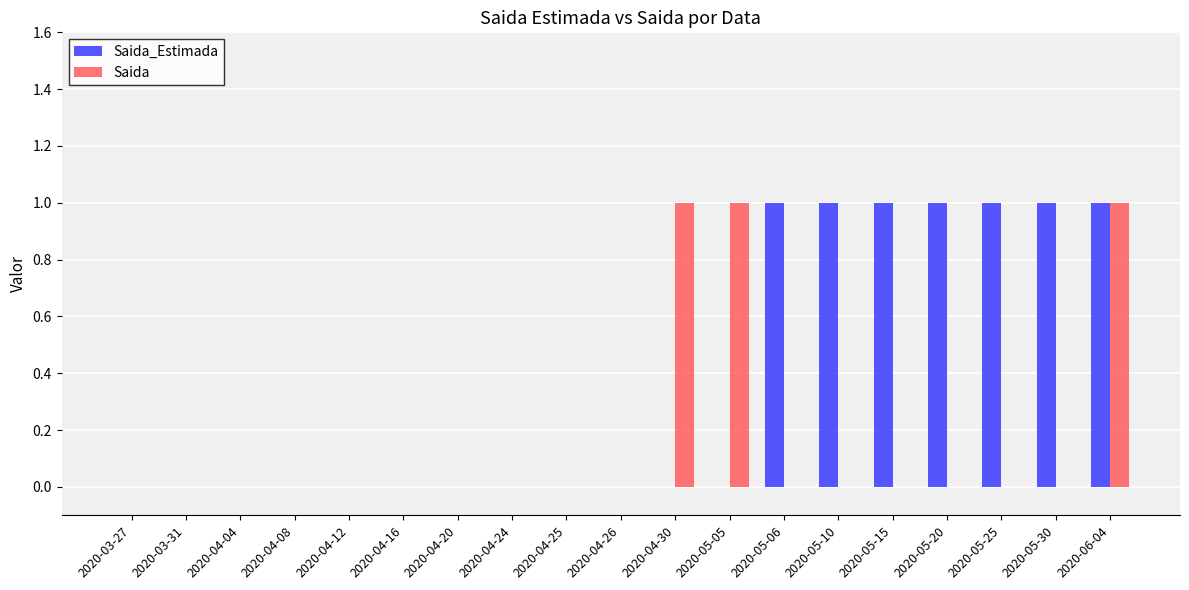

What are all the series names shown in the legend?

Saida_Estimada, Saida